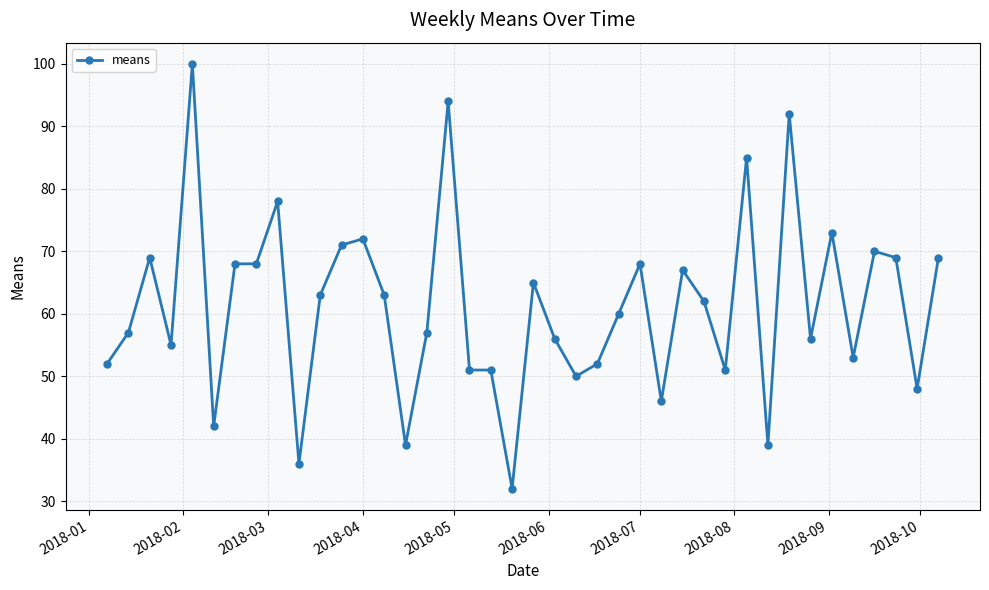

True or false: the data has more than 1 interior local peaks.

True